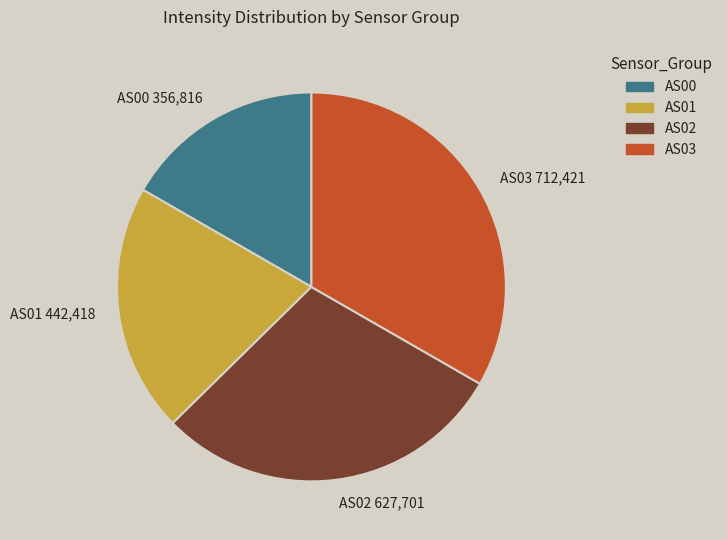

True or false: AS01 442,418 accounts for 21% of the total.

True